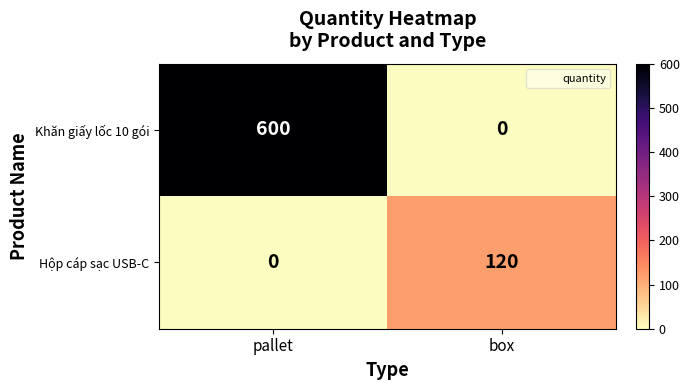

At how many categories does at least one series exceed 406?

1